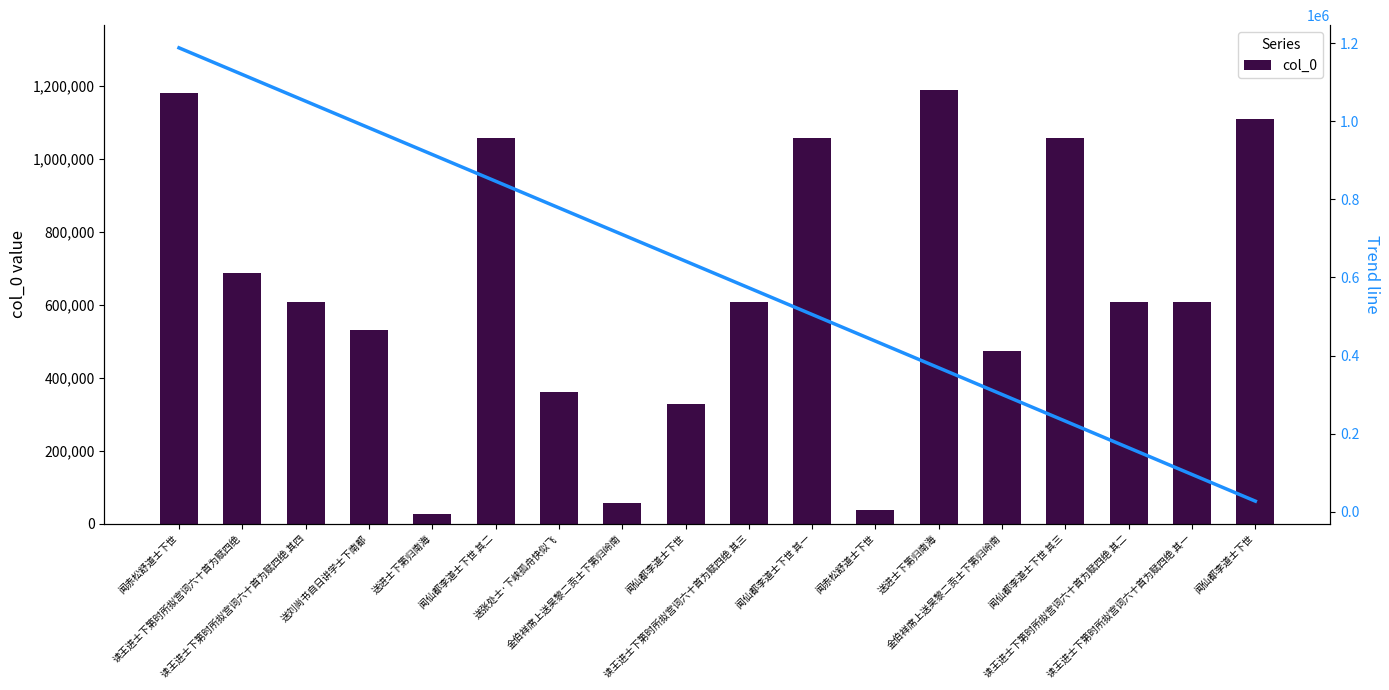

What is the difference between the col_0 values at 闻仙都李道士下世 其三 and 金伯祥席上送吴黎二贡士下第归岭南?

999859.0